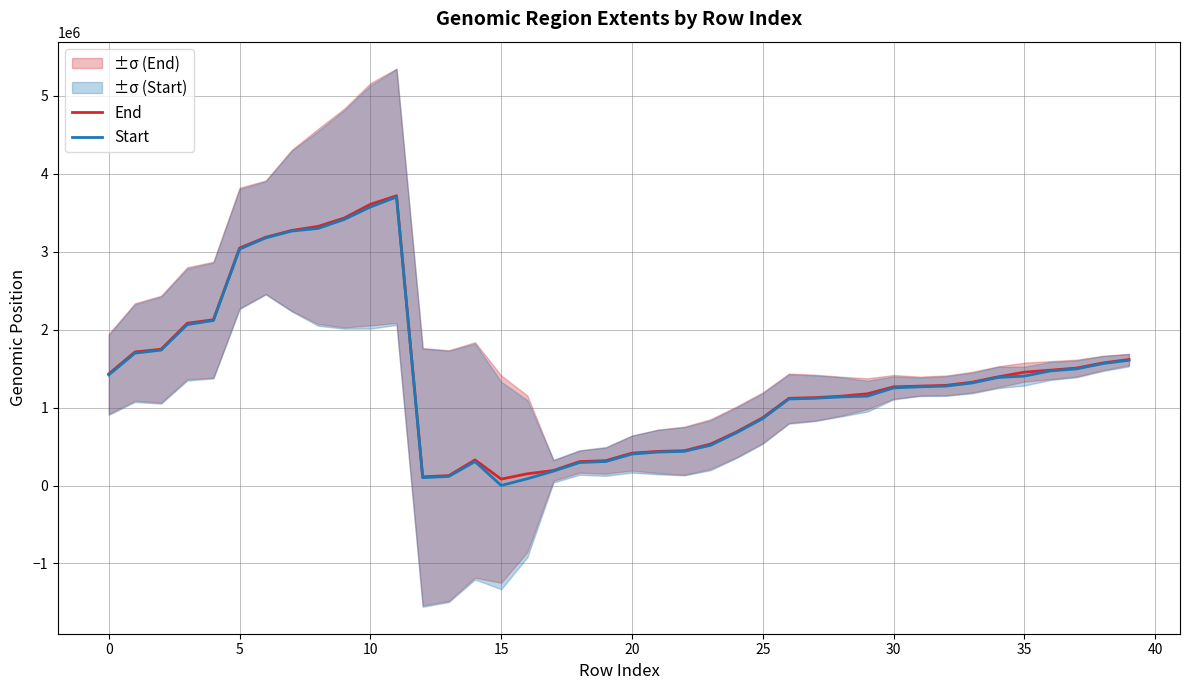

True or false: End has more than 0 interior local peaks.

True